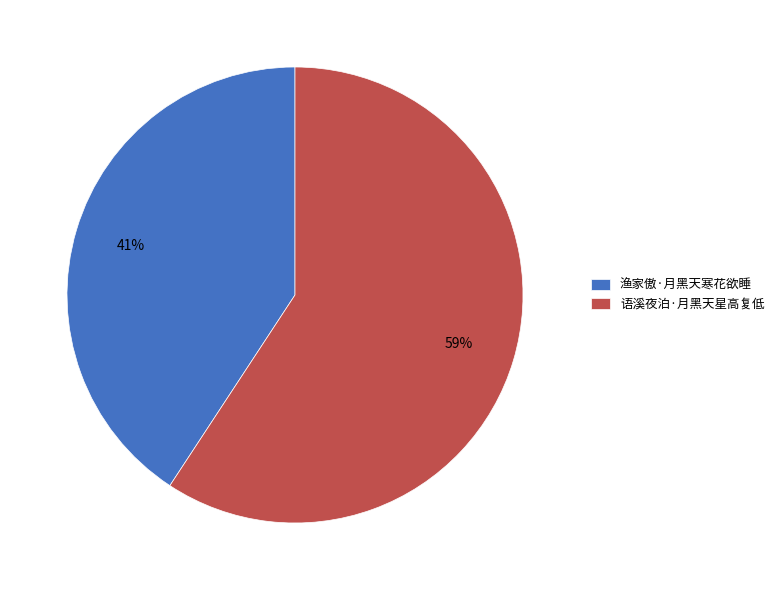

Do 语溪夜泊·月黑天星高复低 and 渔家傲·月黑天寒花欲睡 together represent more than half of the pie?

Yes